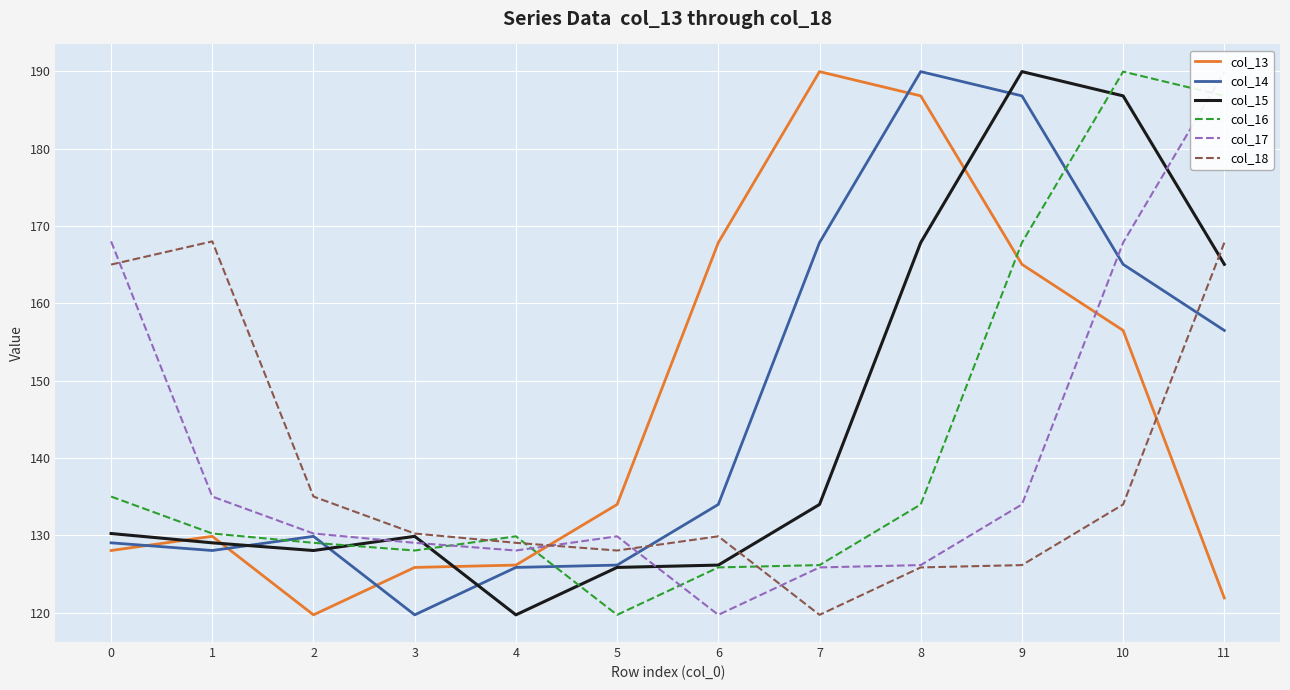

What are all the series names shown in the legend?

col_13, col_14, col_15, col_16, col_17, col_18